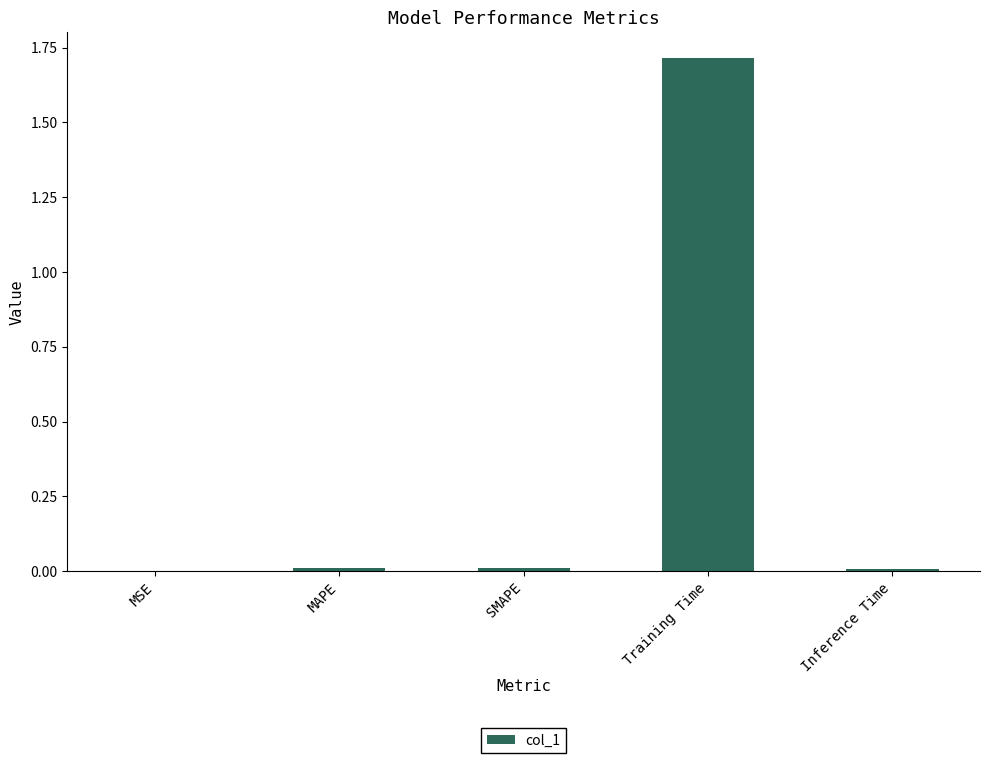

The value at Training Time is 1.2. True or false?

False